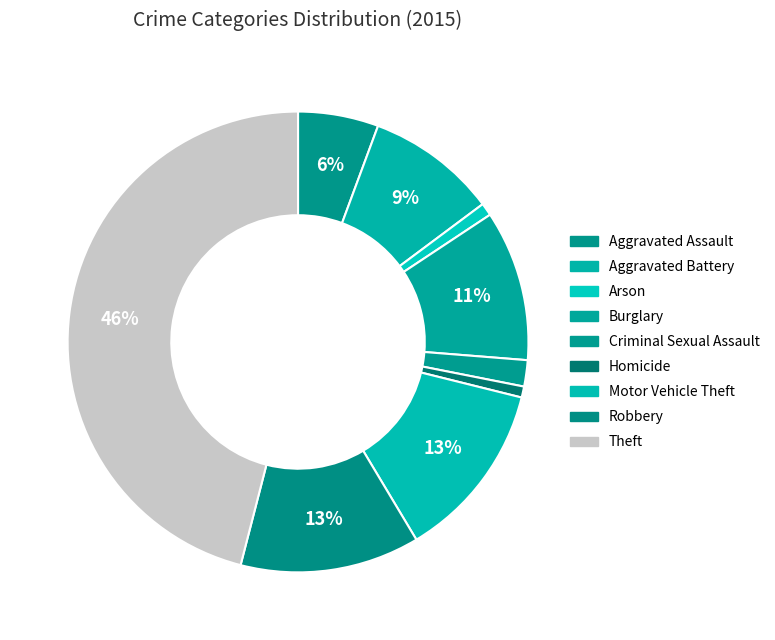

Combined, do Robbery and Motor Vehicle Theft account for over 50%?

No